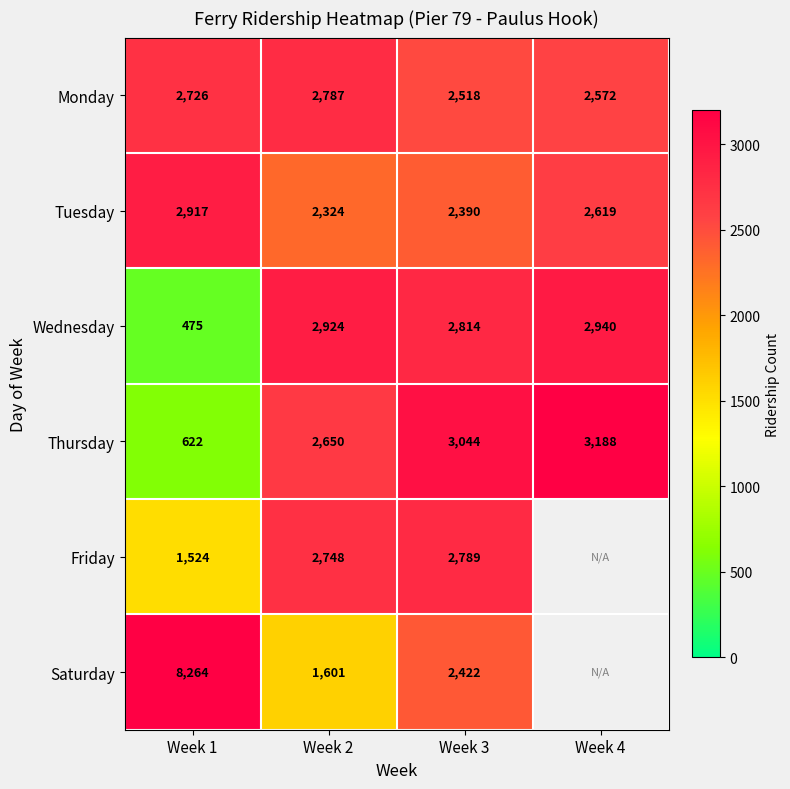

What is the total value across all series at Week 2?

15034